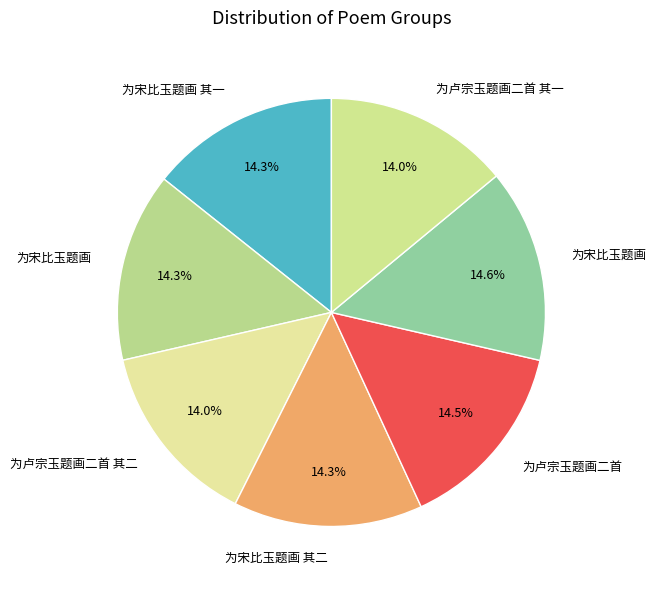

Does any single category account for the majority?

No